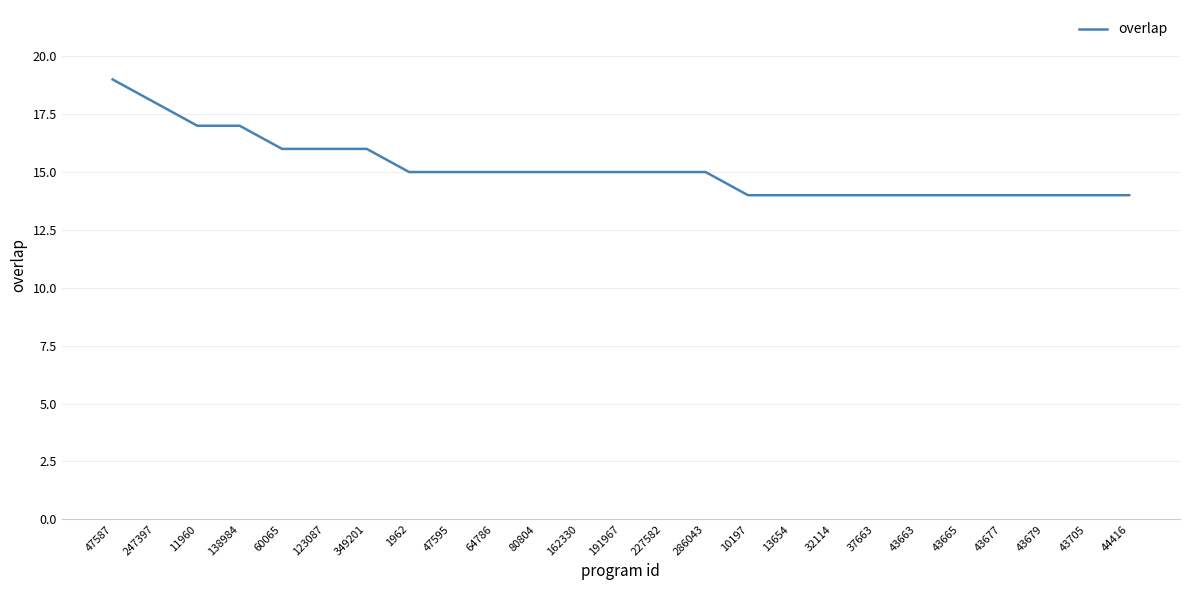

Does the chart display data point markers on the line(s)?

No